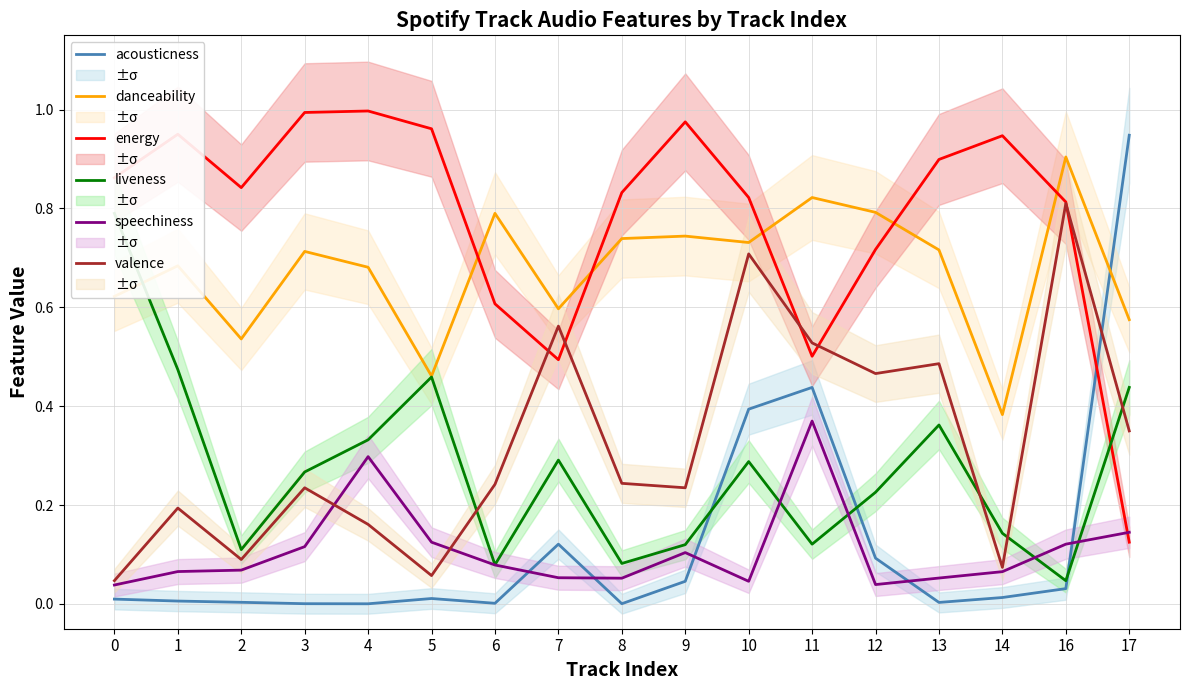

How many lines are shown in the chart?

6